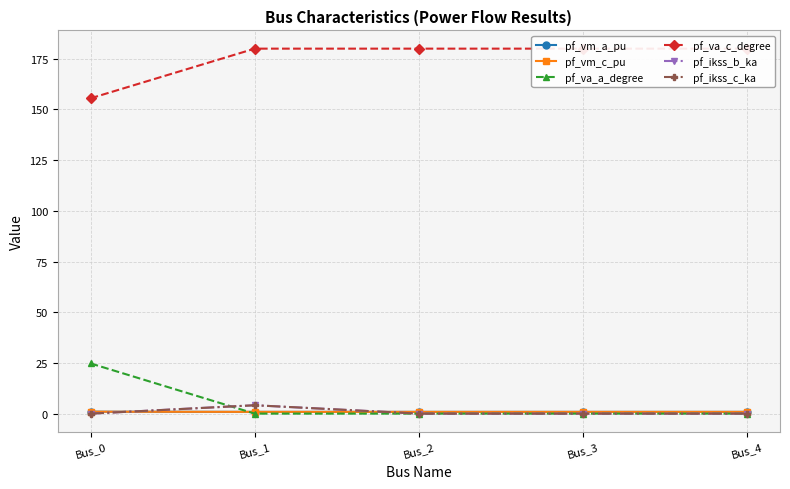

Is it true that pf_ikss_c_ka equals 0.0 at Bus_4?

True